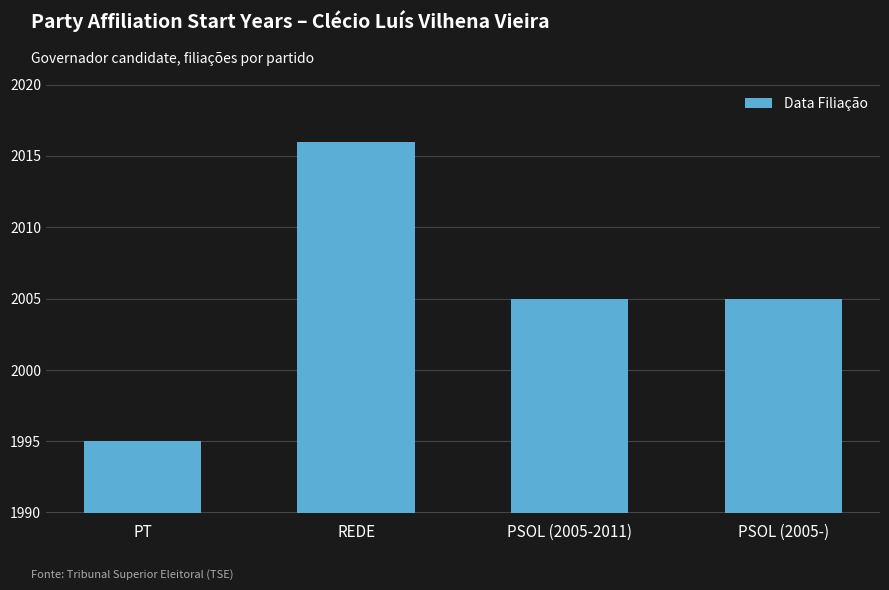

Which has a higher value, PSOL (2005-) or PT?

PSOL (2005-)